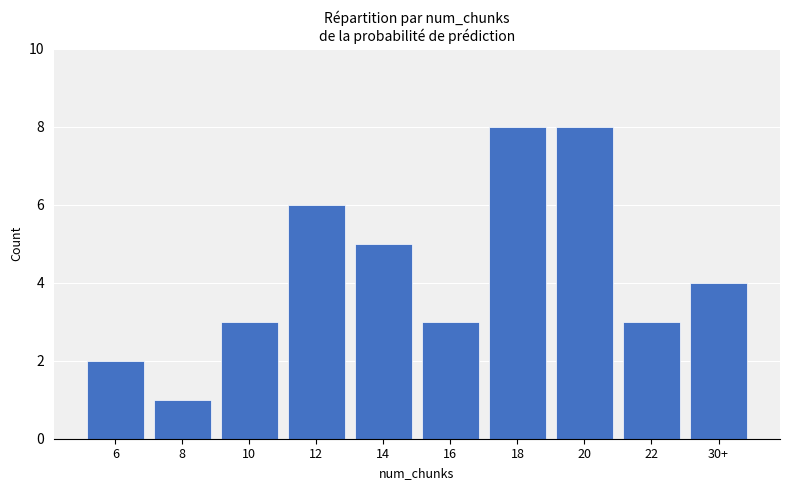

Are the bars horizontal?

No